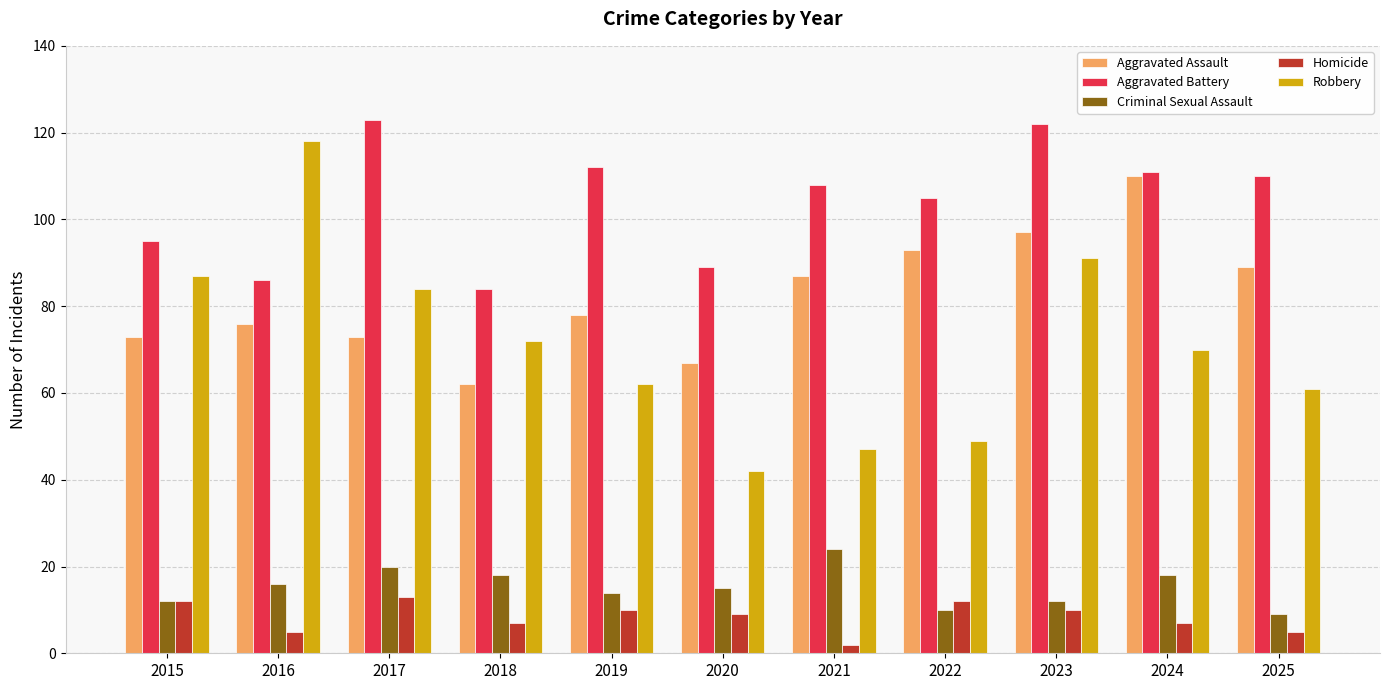

What is the average value of the Aggravated Battery series?

104